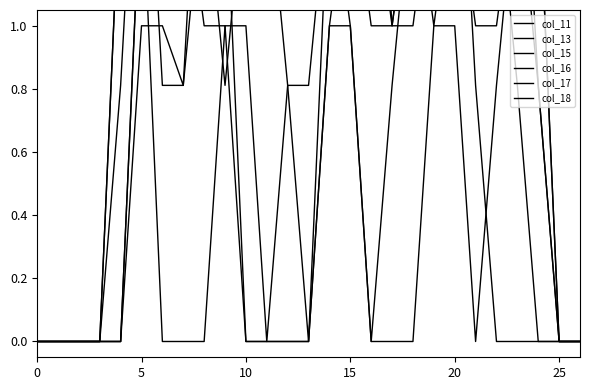

What are all the series names shown in the legend?

col_11, col_13, col_15, col_16, col_17, col_18